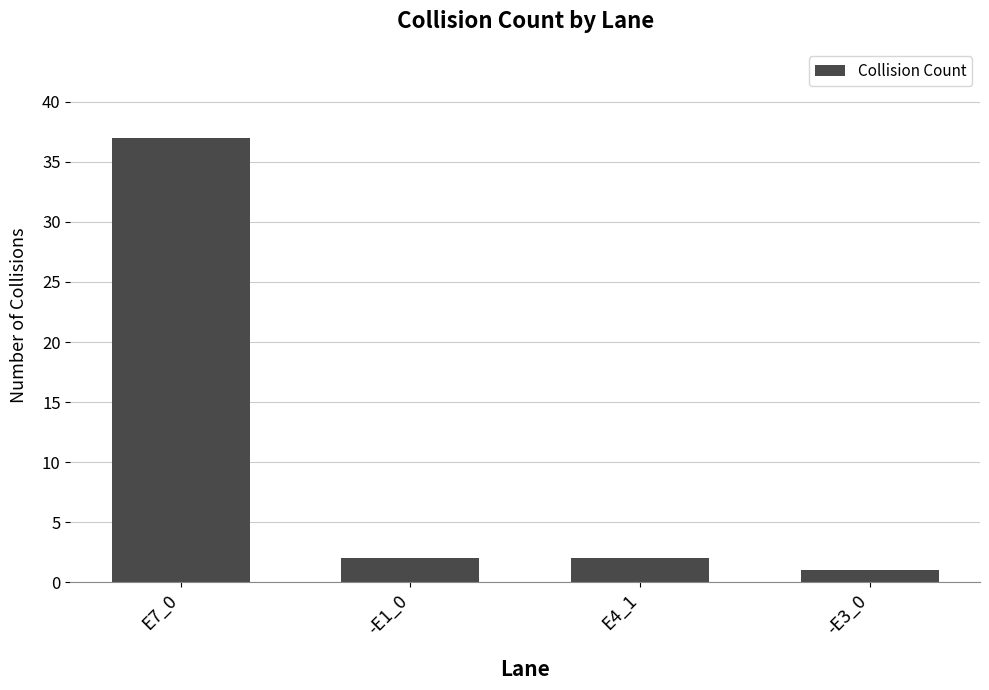

What is the ratio of the value at -E1_0 to the value at -E3_0?

2.0